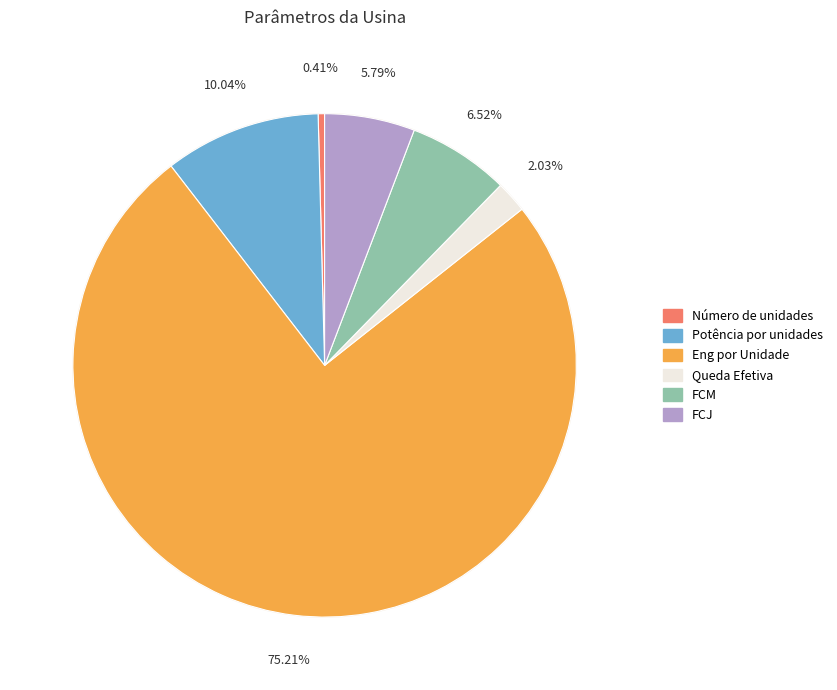

What is the largest slice in the pie chart?

Eng por Unidade